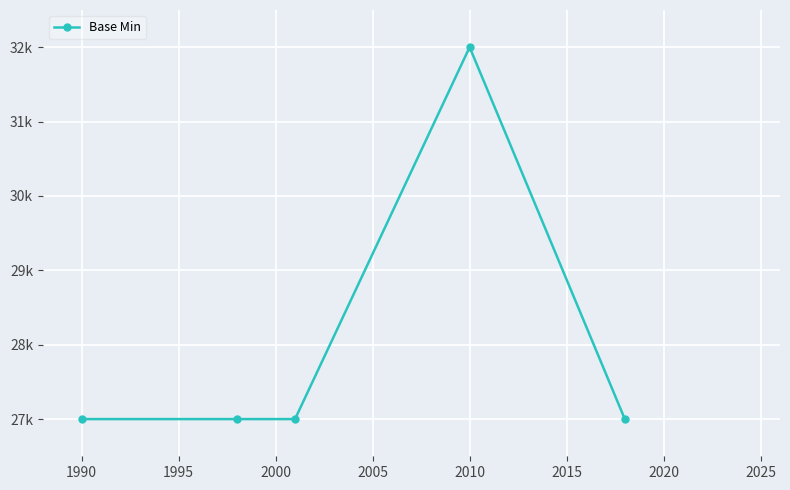

Is this an area chart (filled region under the line)?

No